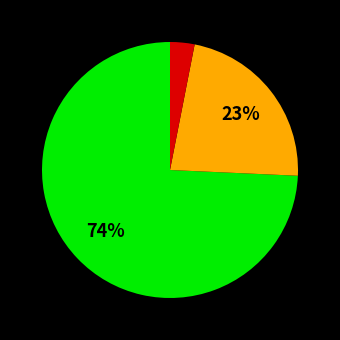

Is there any slice that represents more than half of the pie?

Yes